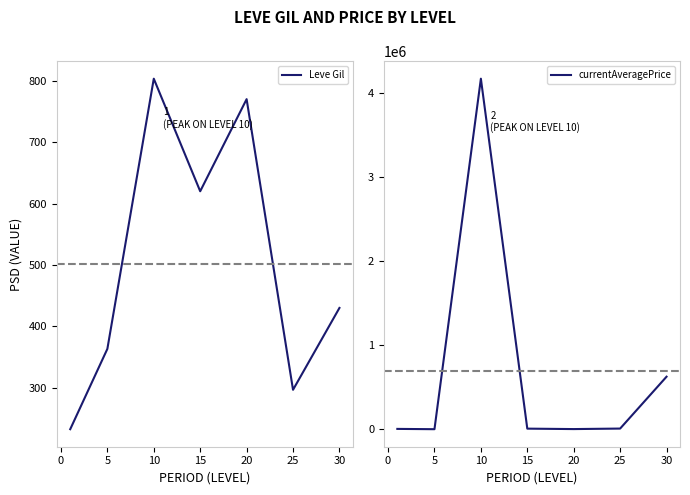

The value of Leve Gil at 15 is 171.0. True or false?

False